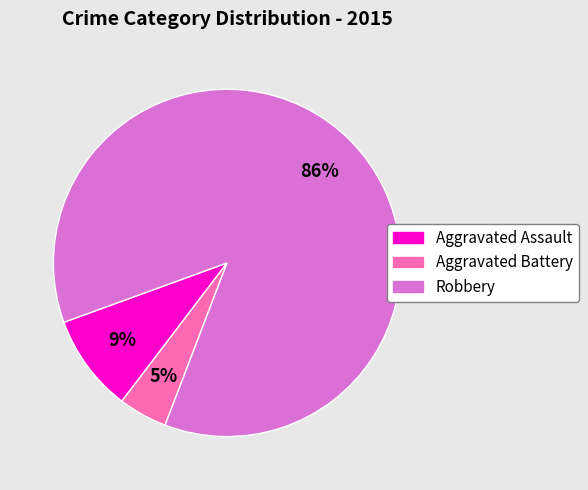

Rank the categories by value from lowest to highest.

Aggravated Battery, Aggravated Assault, Robbery